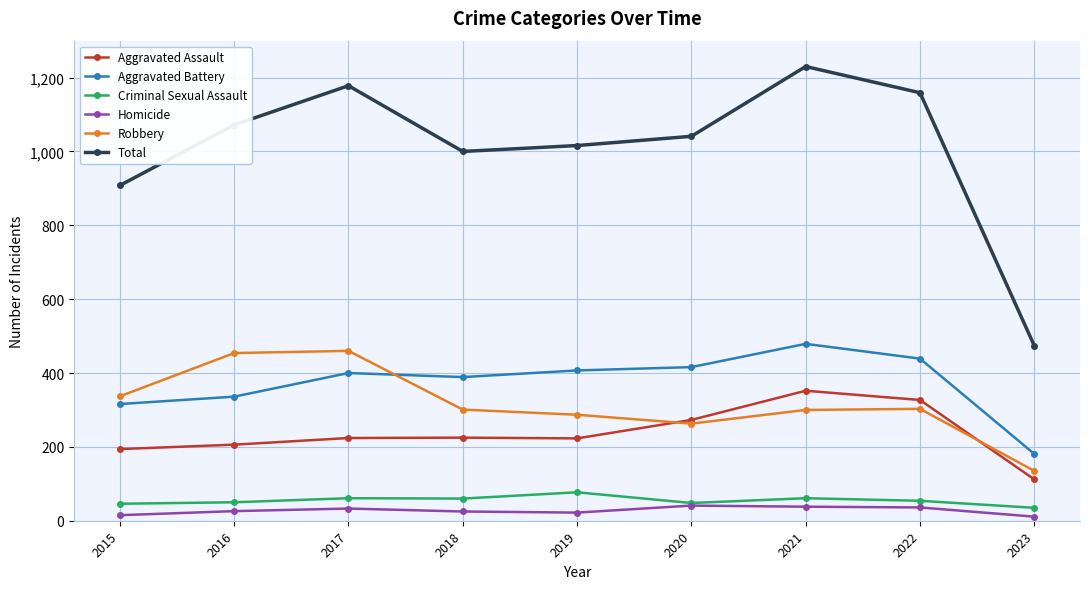

At how many categories does at least one series exceed 397?

9